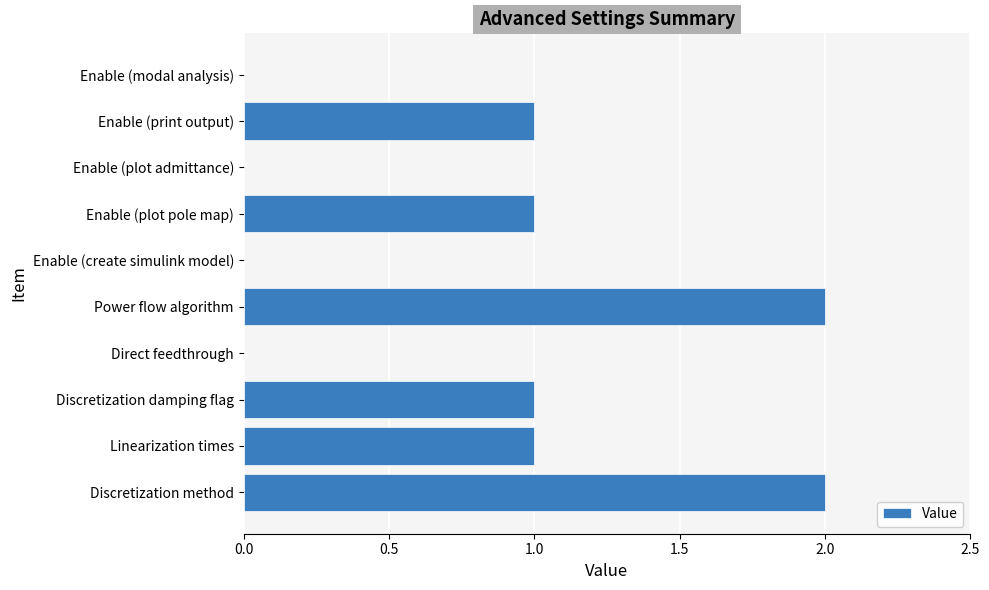

Is it true that the value at Discretization method is 1?

False